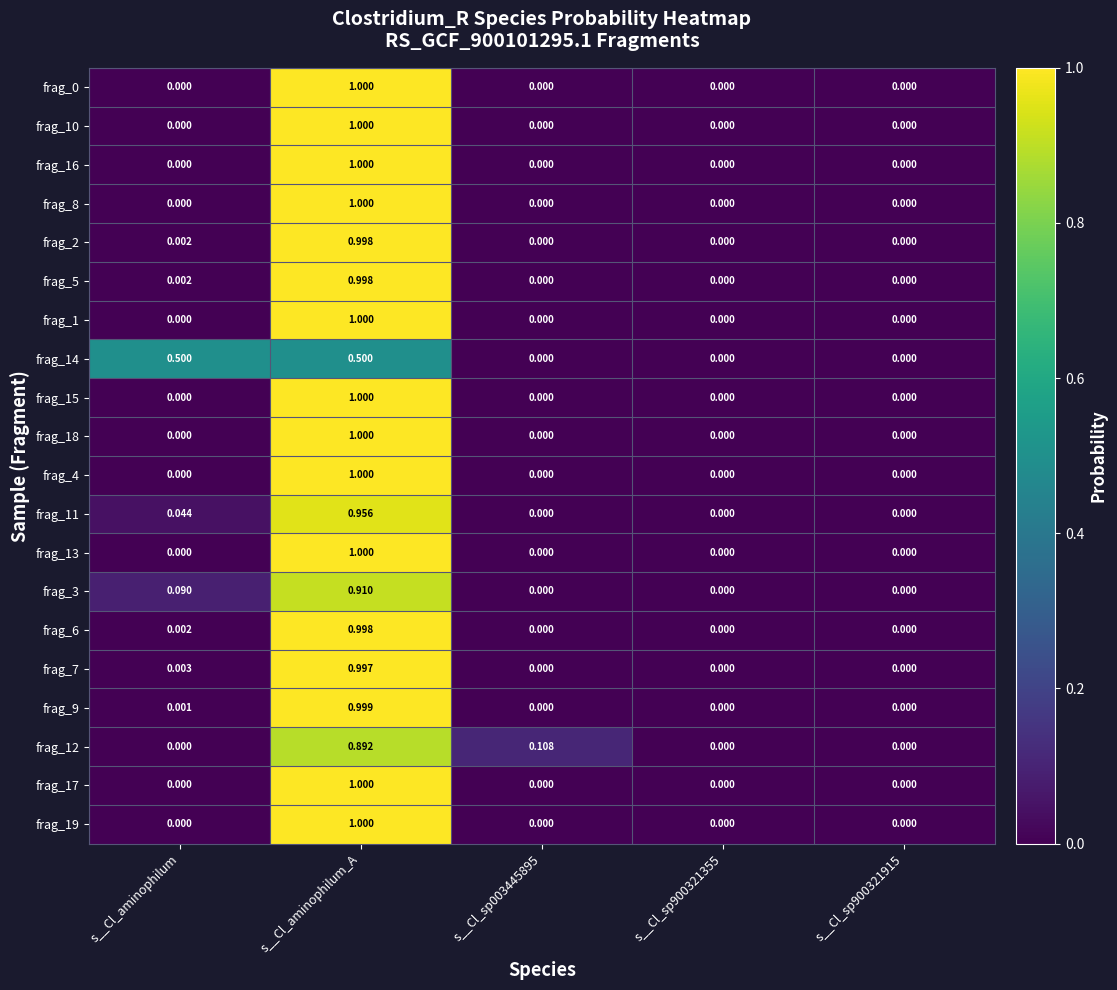

Is the value of frag_6 at s__Cl_aminophilum_A greater than the value of frag_15 at s__Cl_sp003445895?

Yes